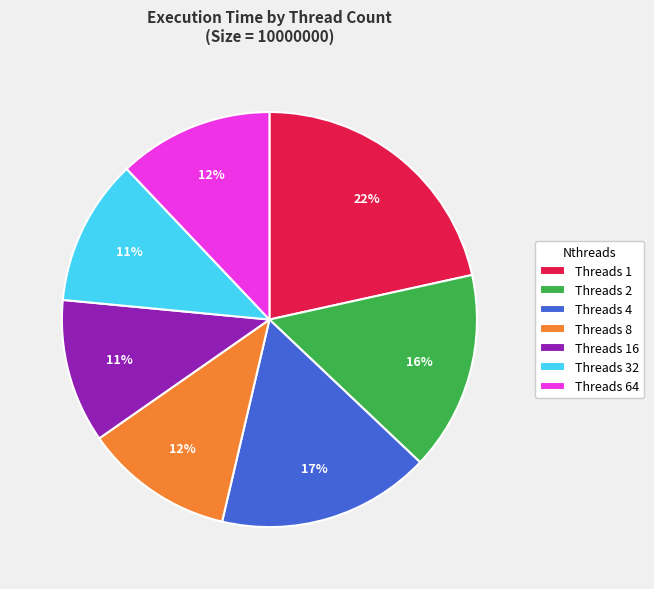

To the nearest percent, what is the average slice percentage?

14%